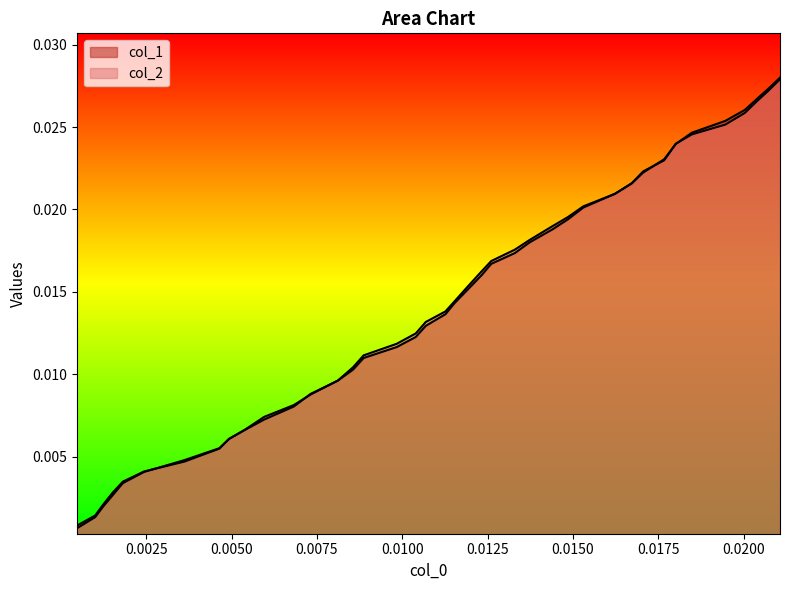

Which series has the widest spread of values?

col_1